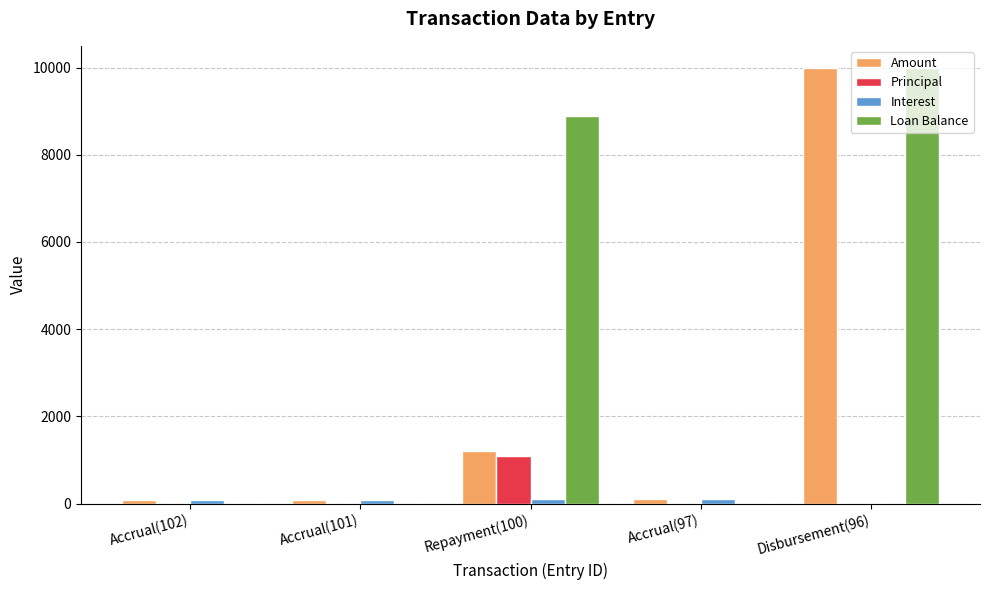

At which label is Amount closest to 5044?

Repayment(100)